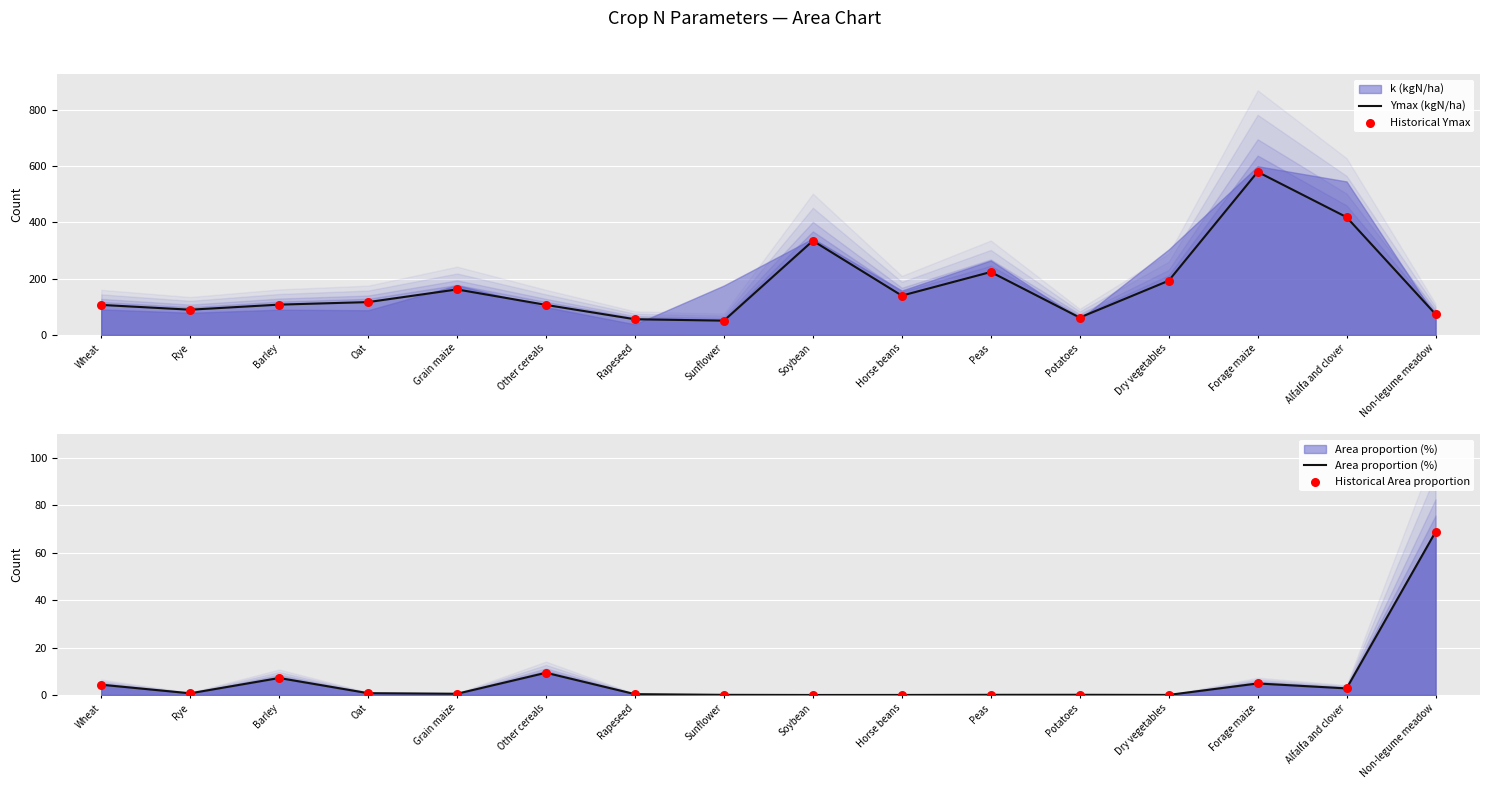

Which series reaches the minimum Y coordinate?

Area proportion (%)